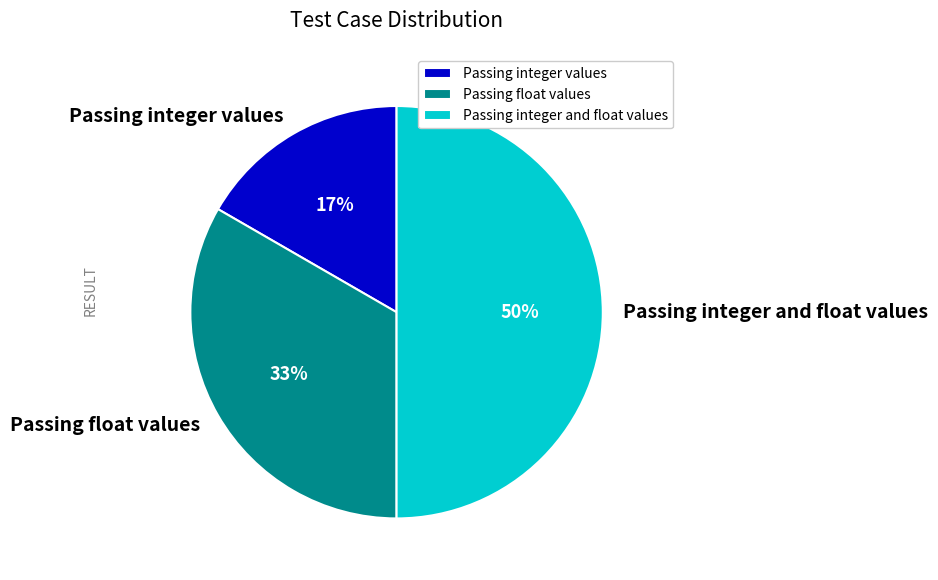

What percentage is the Passing float values slice, to the nearest percent?

33%